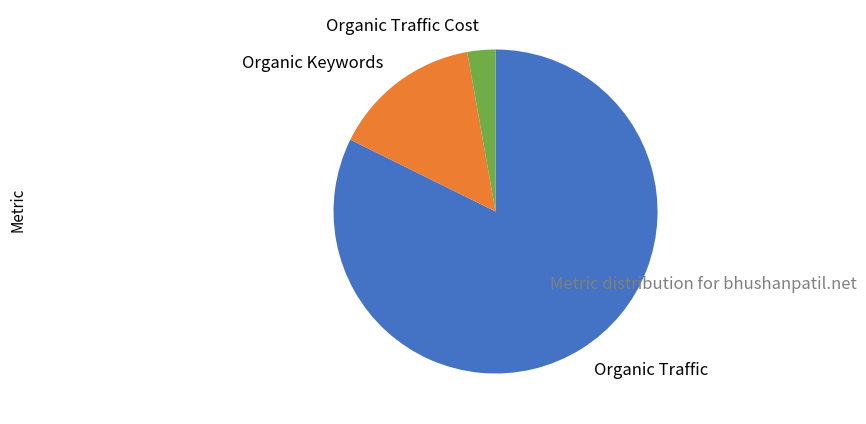

True or false: Organic Traffic accounts for 82% of the total.

True